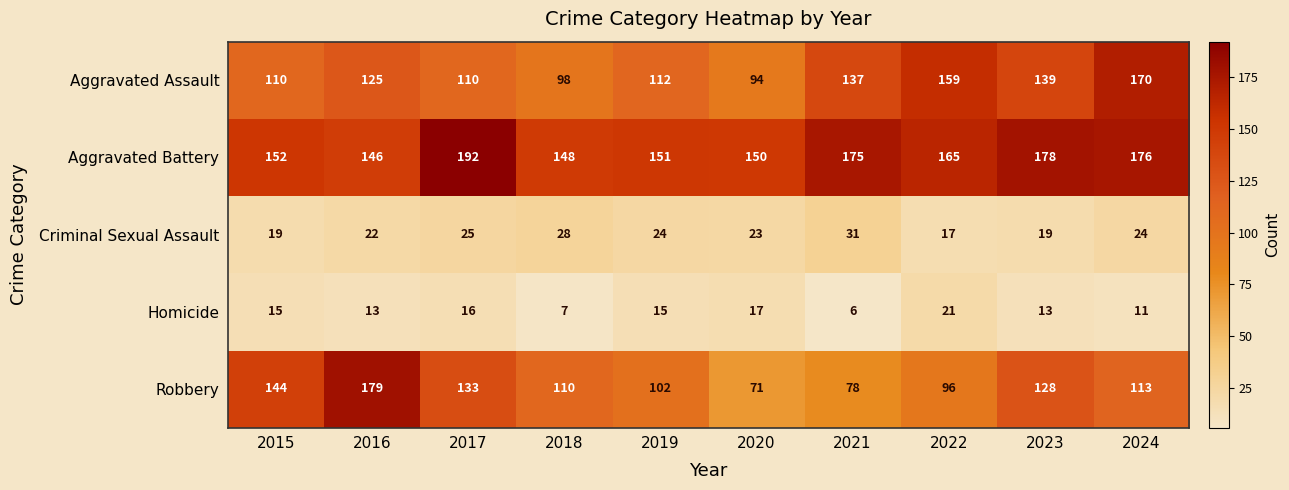

Rank the series at 2016 from lowest to highest value.

Homicide, Criminal Sexual Assault, Aggravated Assault, Aggravated Battery, Robbery